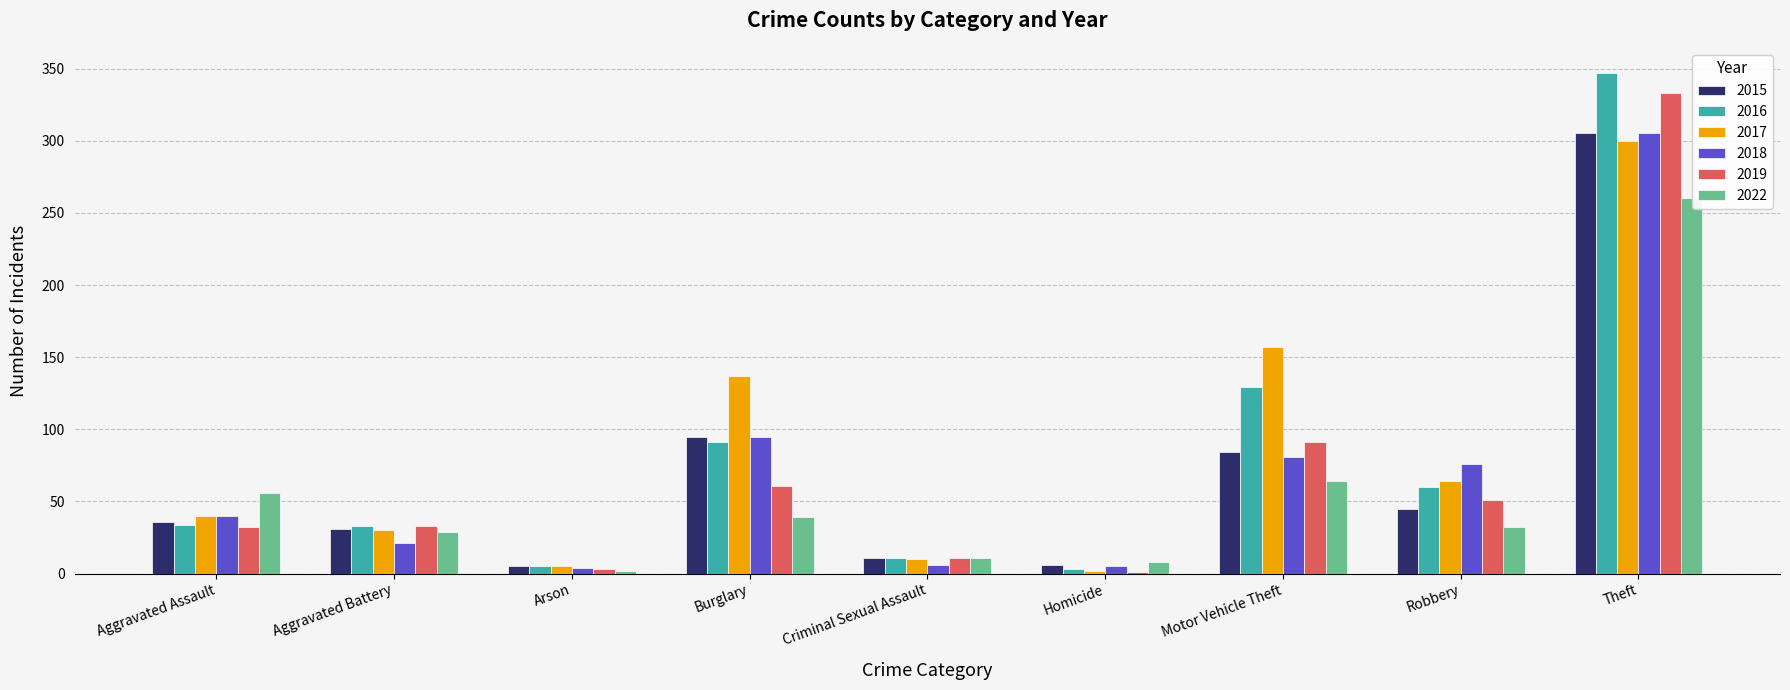

How many data points does each series have?

9